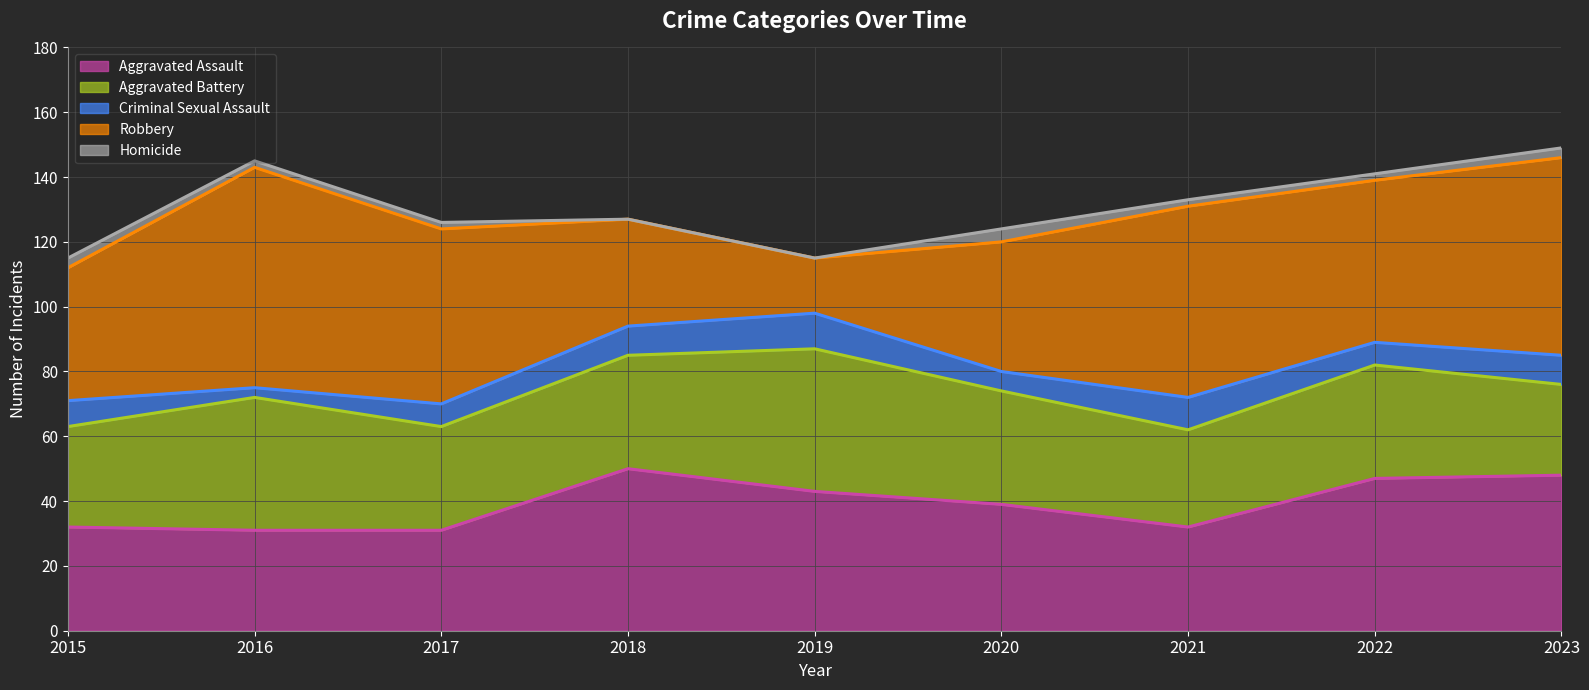

Where is the first local minimum for Aggravated Assault?

2021